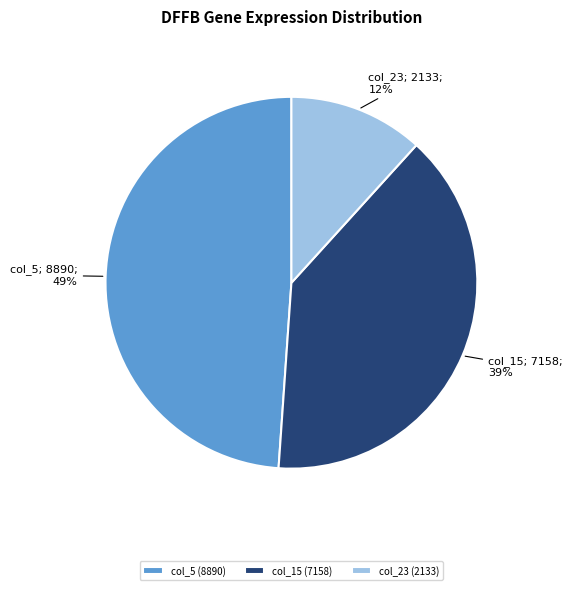

Between col_15 (7158) and col_23 (2133), which is larger?

col_15 (7158)